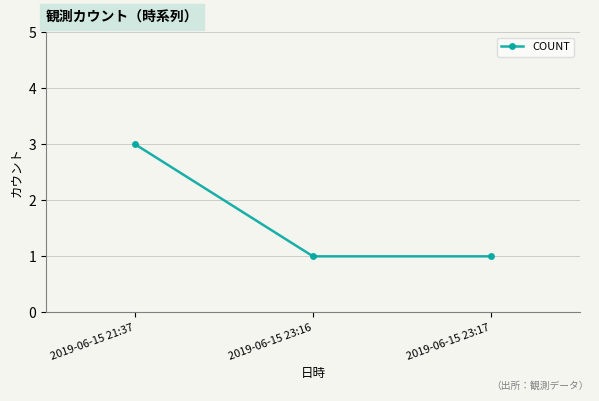

Reading left to right, list all the values displayed in this chart.

3	1	1